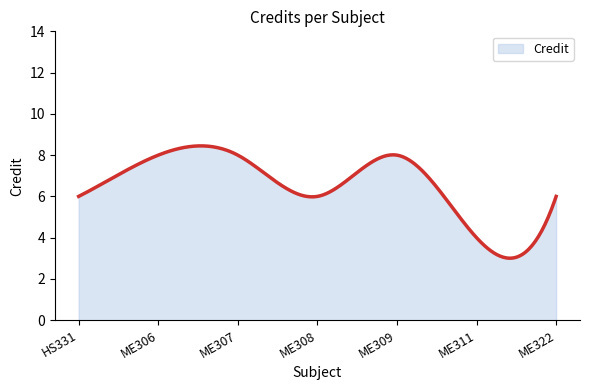

What is the smallest value displayed?

3.0